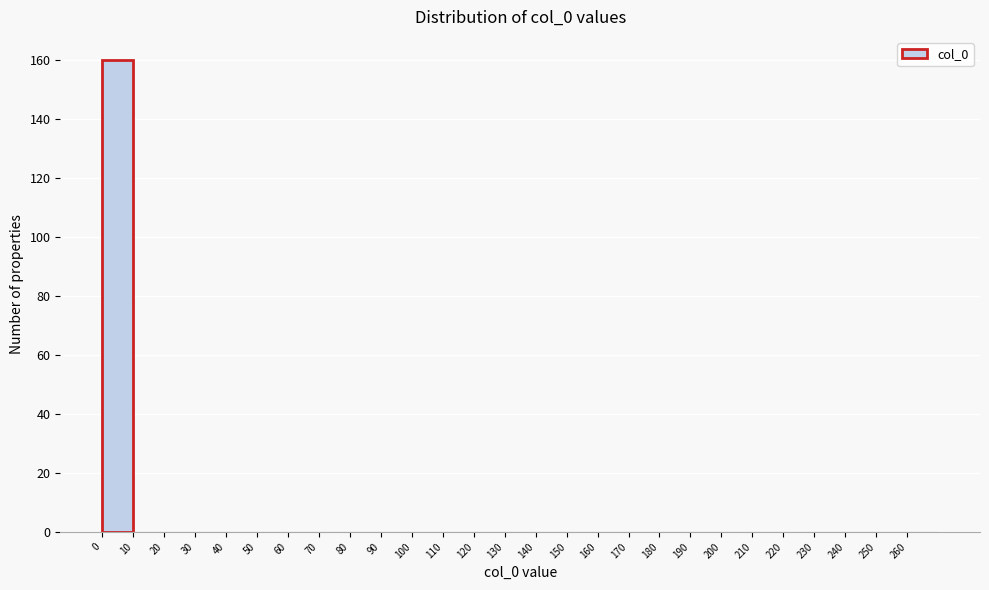

Reading left to right, list every bar in this chart as the range it spans on the x-axis followed by its height. The values are not printed on the chart, so give them approximately, as read against the axis.

0 to 10: 160
10 to 20: 0
20 to 30: 0
30 to 40: 0
40 to 50: 0
50 to 60: 0
60 to 70: 0
70 to 80: 0
80 to 90: 0
90 to 100: 0
100 to 110: 0
110 to 120: 0
120 to 130: 0
130 to 140: 0
140 to 150: 0
150 to 160: 0
160 to 170: 0
170 to 180: 0
180 to 190: 0
190 to 200: 0
200 to 210: 0
210 to 220: 0
220 to 230: 0
230 to 240: 0
240 to 250: 0
250 to 260: 0
260 to 270: 0